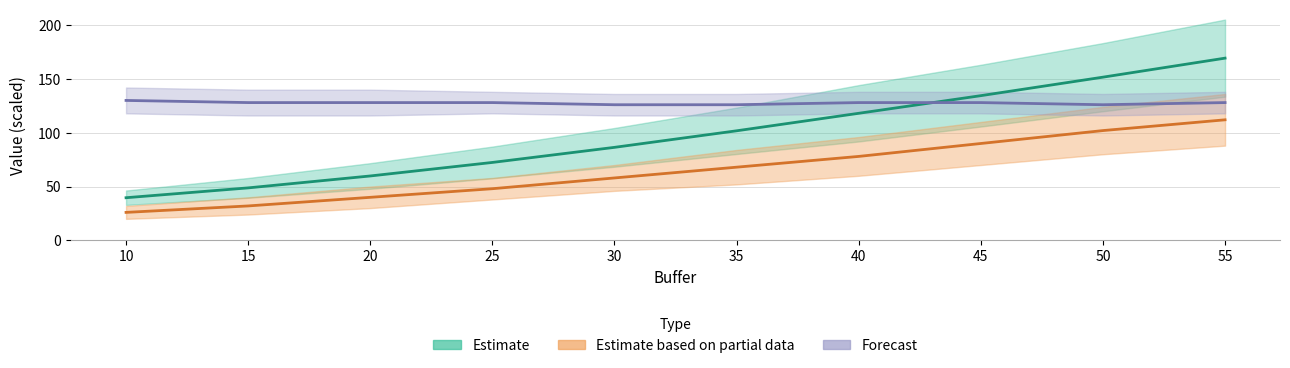

What is the maximum value shown in the chart?

169.3